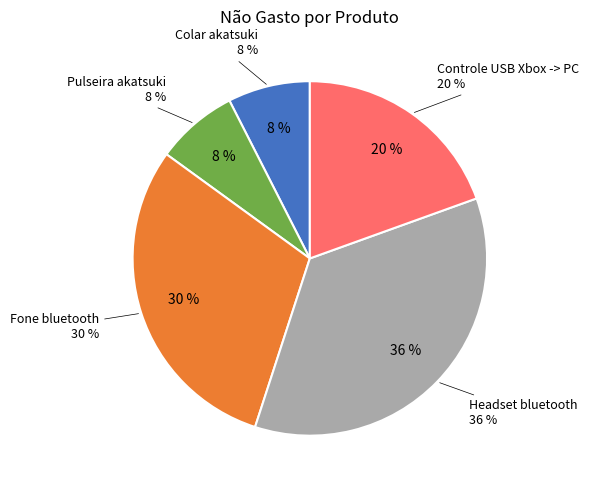

What percentage is the Headset bluetooth slice, to the nearest percent?

36%